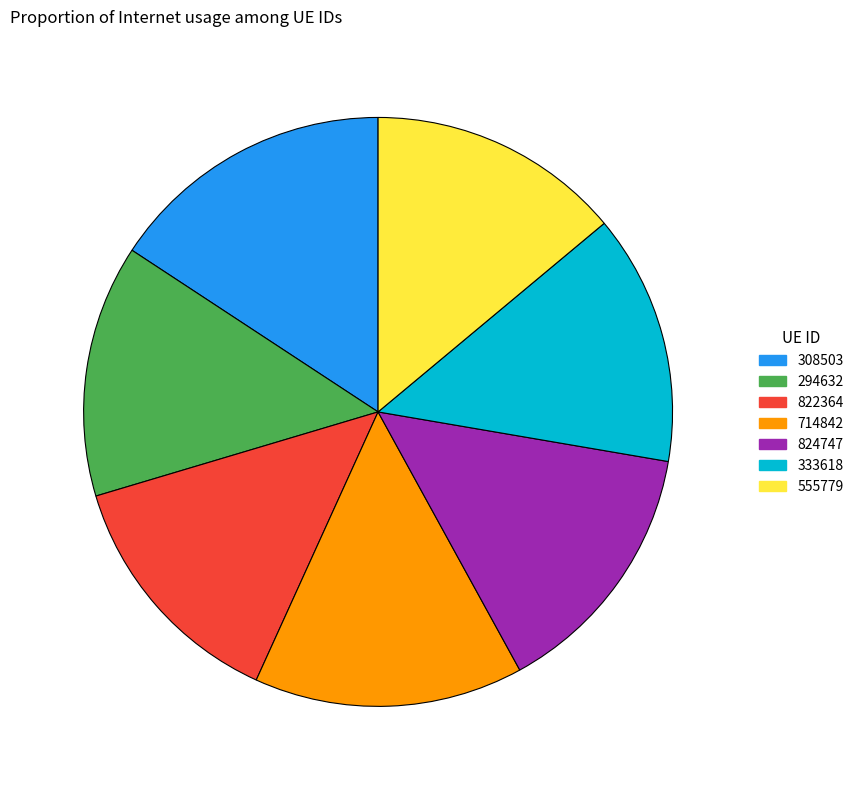

Which has a higher value, 714842 or 333618?

714842